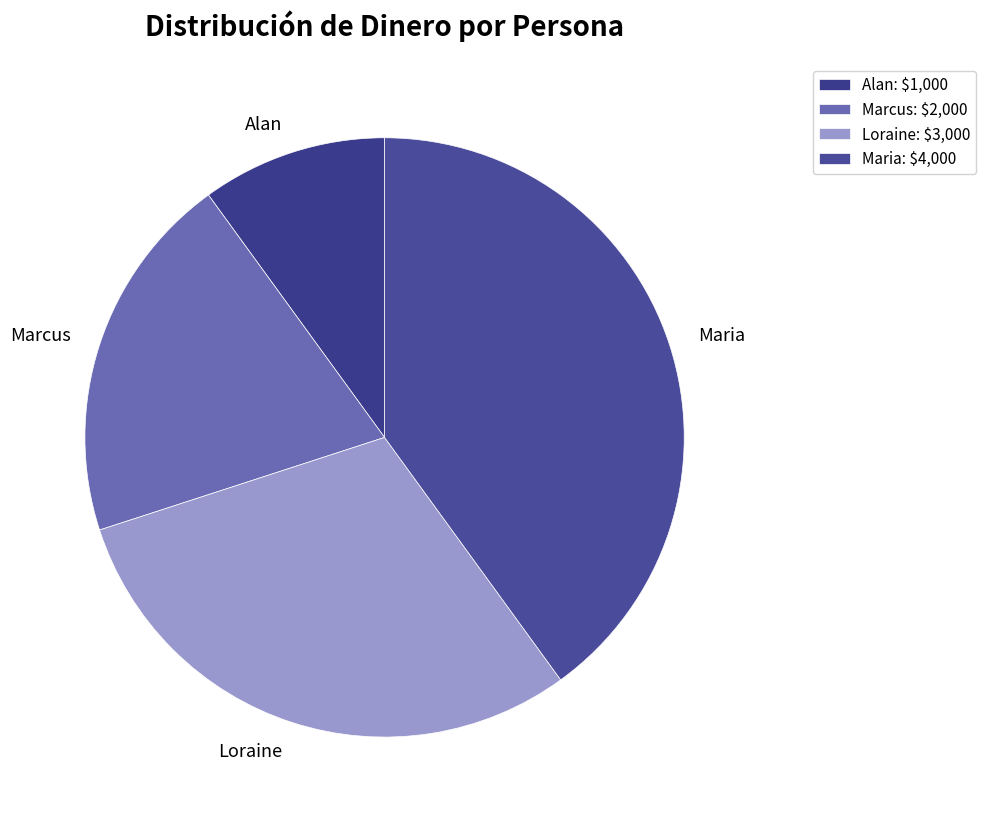

What is the smallest slice in the pie chart?

Alan